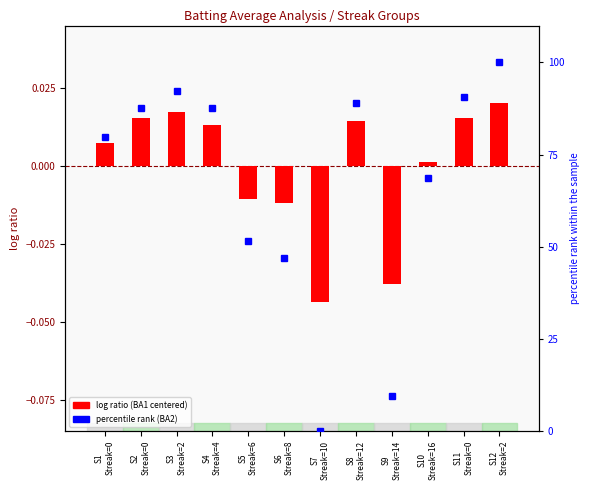

What is the label of the 4th bar from the left?

S4
Streak=4